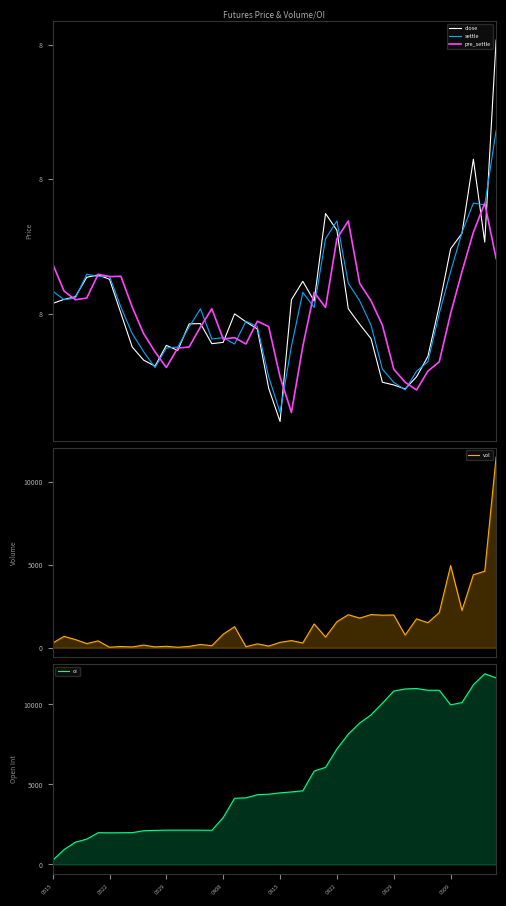

True or false: pre_settle has a value of 8276 at 26.

True